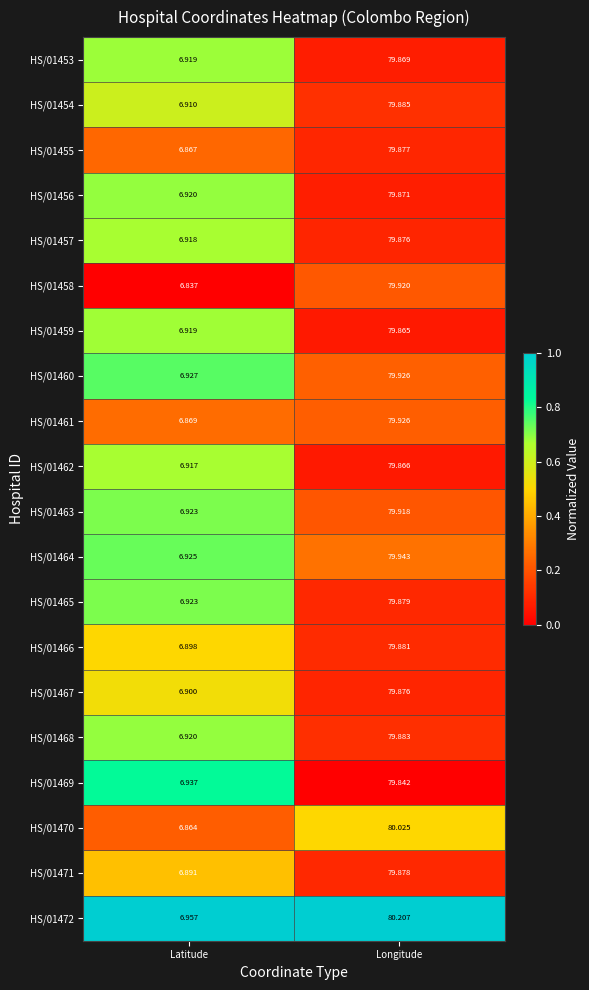

At which label is HS/01471 closest to 43?

Latitude